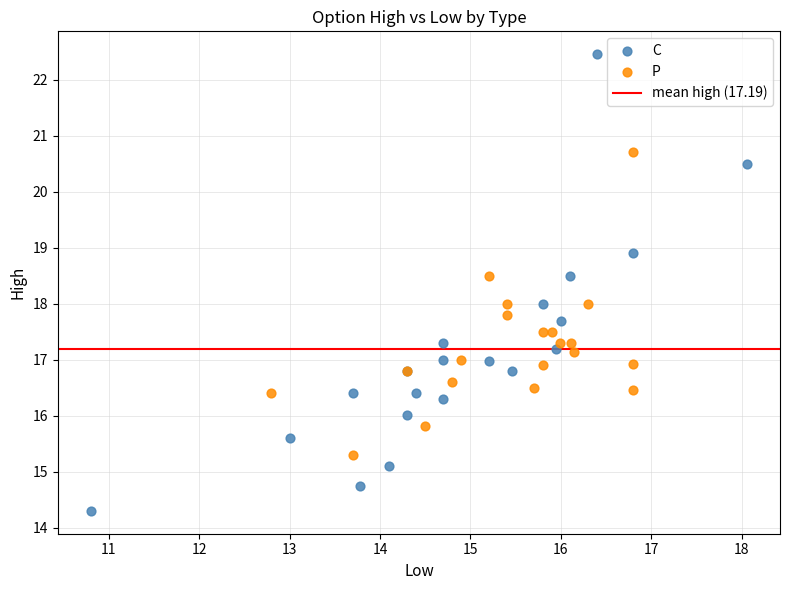

Which series reaches the maximum Y coordinate?

C